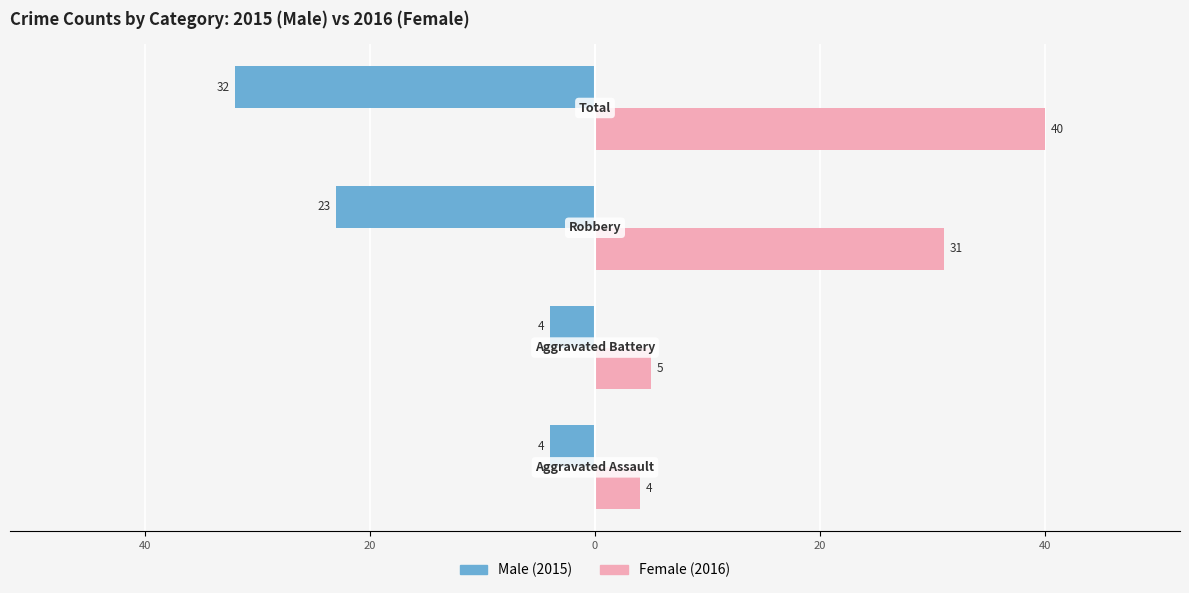

What is the greatest value displayed?

40